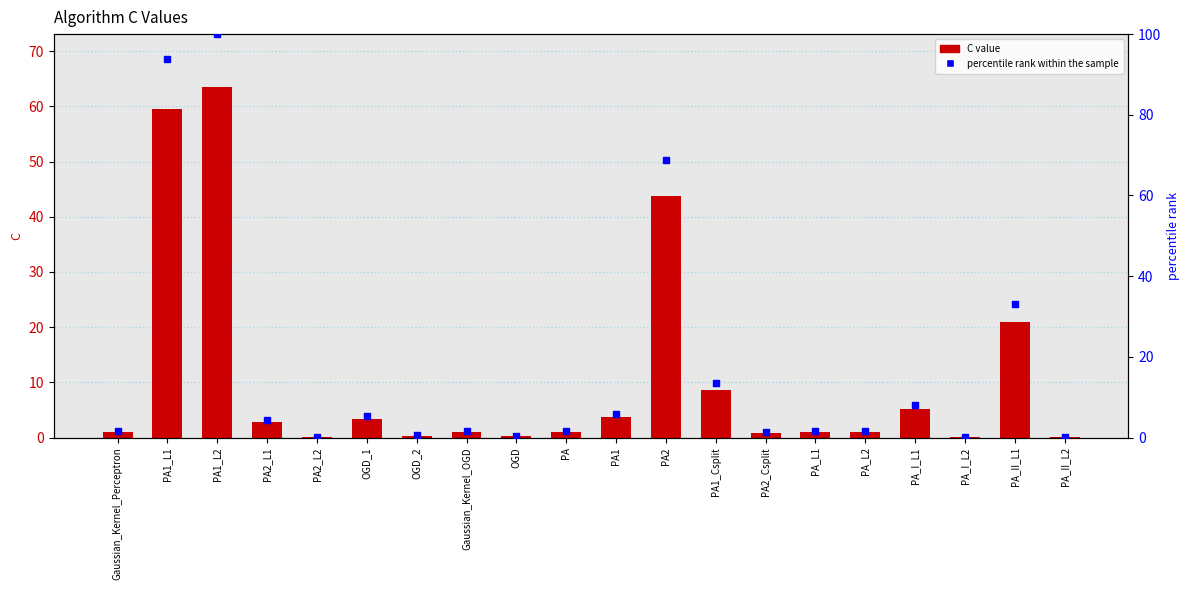

At how many categories does at least one series exceed 28?

4